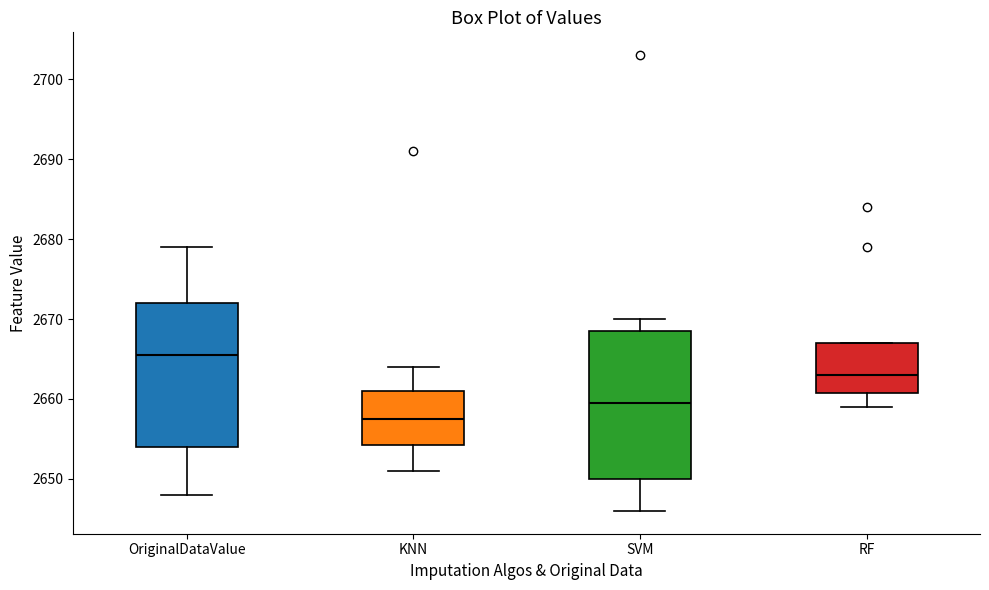

Reading left to right, read every box against the y-axis: the position of its median line, the range the box covers, and the ends of its whiskers. The values are not printed on the chart, so give them approximately, as read against the axis.

OriginalDataValue: median 2666, box 2654 to 2672, whiskers 2648 to 2679
KNN: median 2658, box 2654 to 2661, whiskers 2651 to 2664
SVM: median 2660, box 2650 to 2669, whiskers 2646 to 2670
RF: median 2663, box 2661 to 2667, whiskers 2659 to 2667